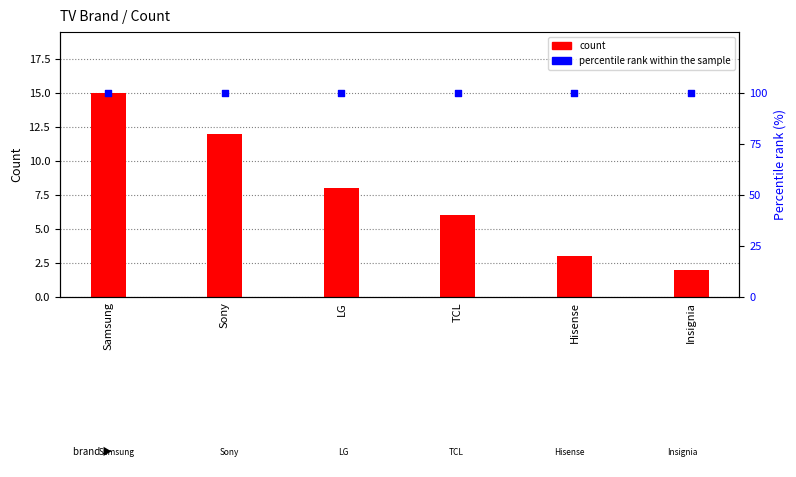

What is the total value across all series at TCL?

106